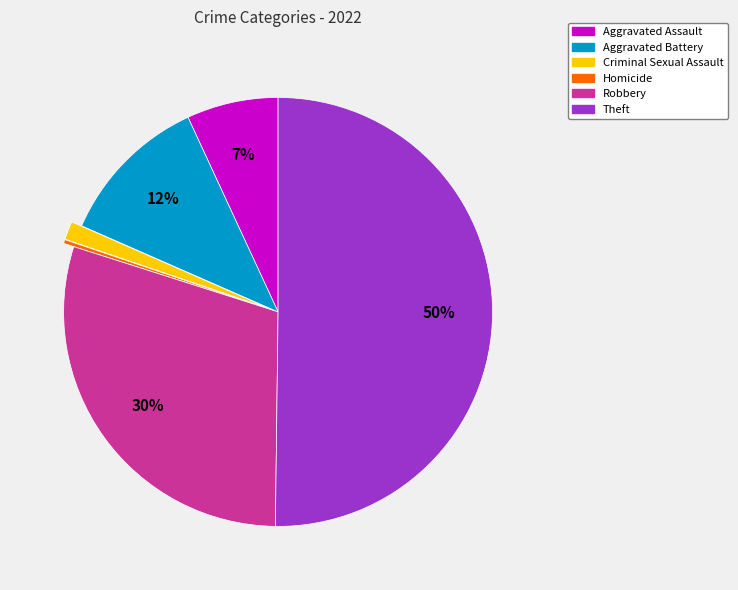

Do Robbery and Aggravated Battery together represent more than half of the pie?

No